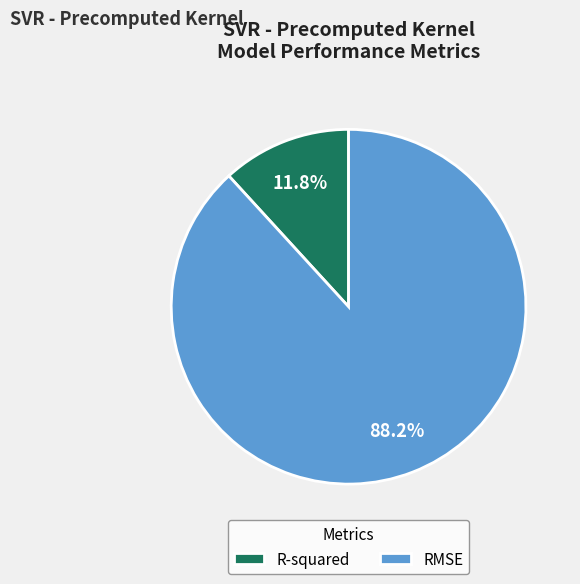

The R-squared slice represents 12% of the pie. True or false?

True